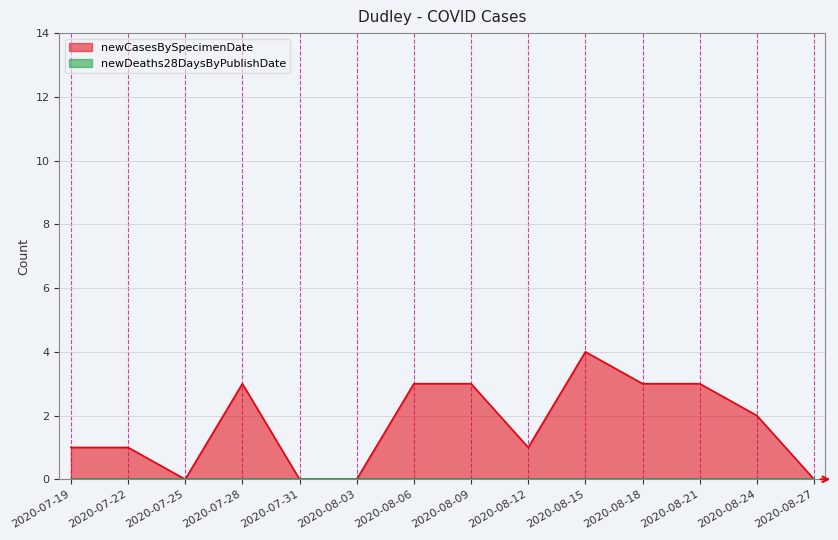

What is the sum of the values at 2020-07-28 and 2020-08-27?

3